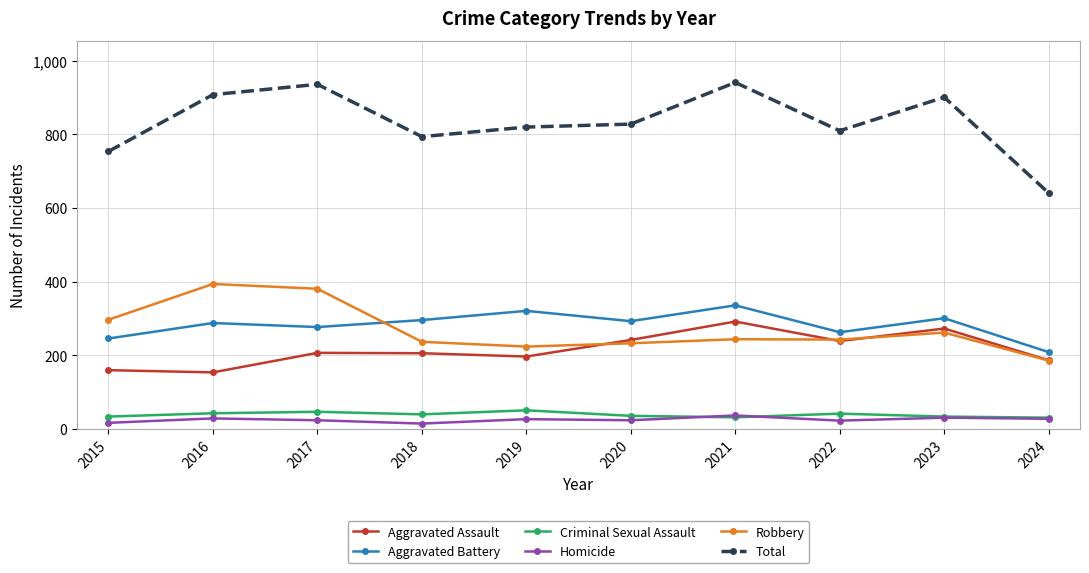

Which series changed the most between 2017 and 2022?

Robbery